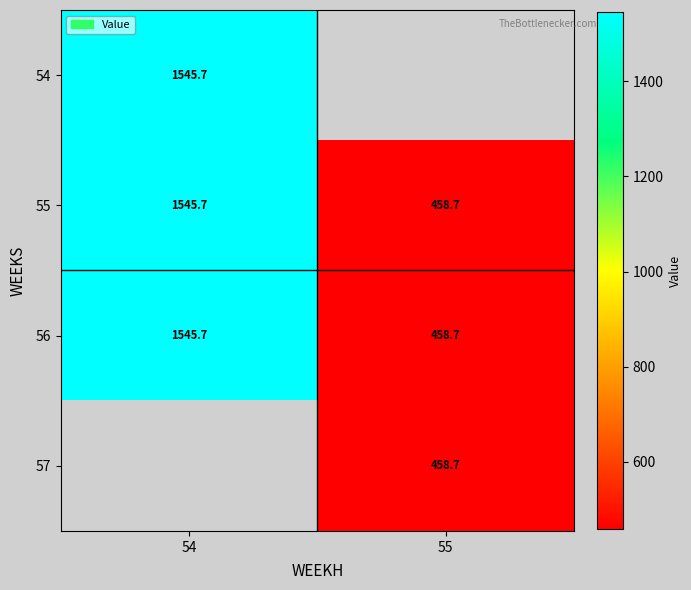

Is the value of 57 at 55 greater than the value of 56 at 54?

No